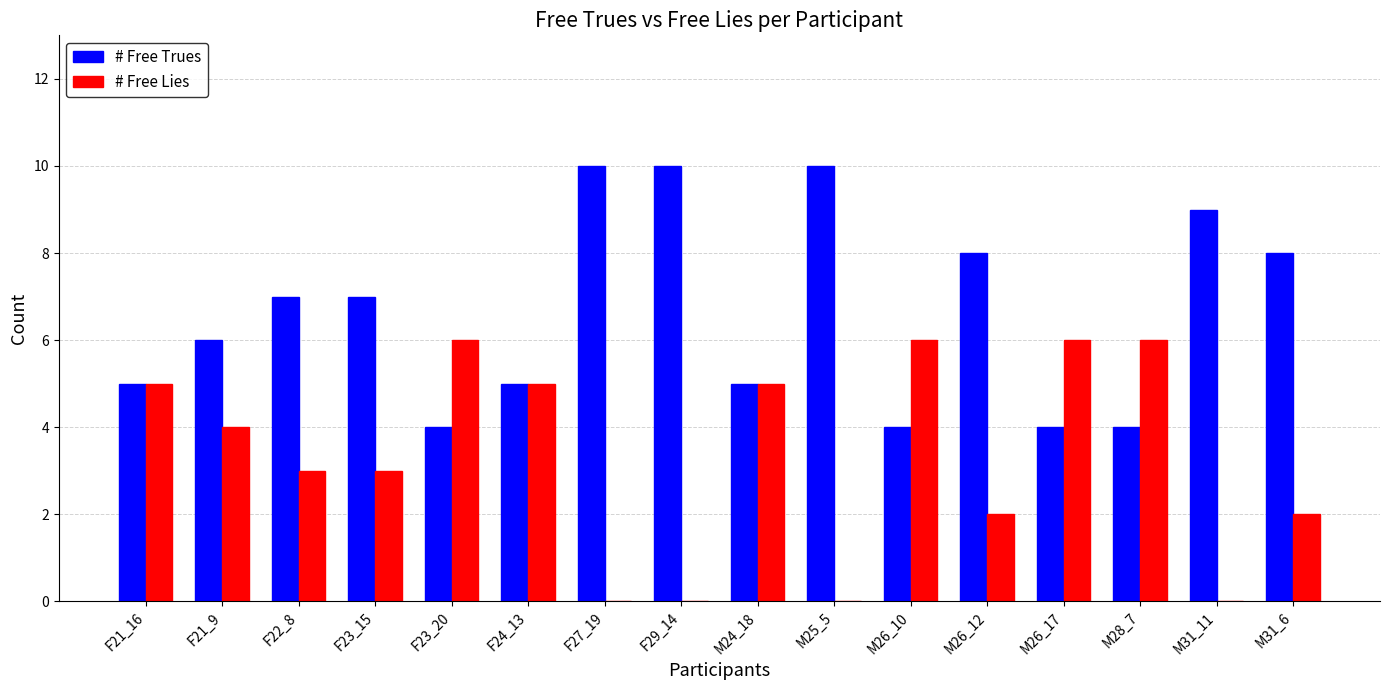

What is the greatest value displayed?

10